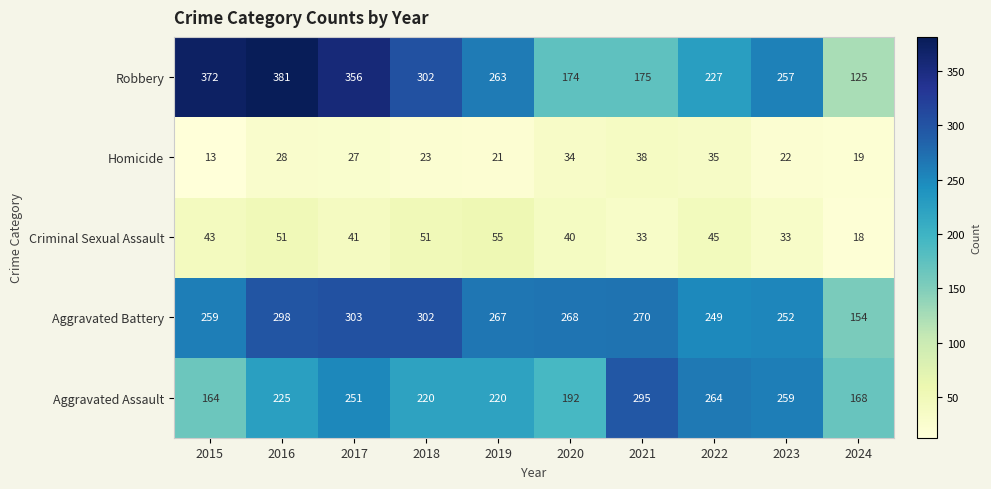

What is the difference between the highest and lowest values at 2022?

229